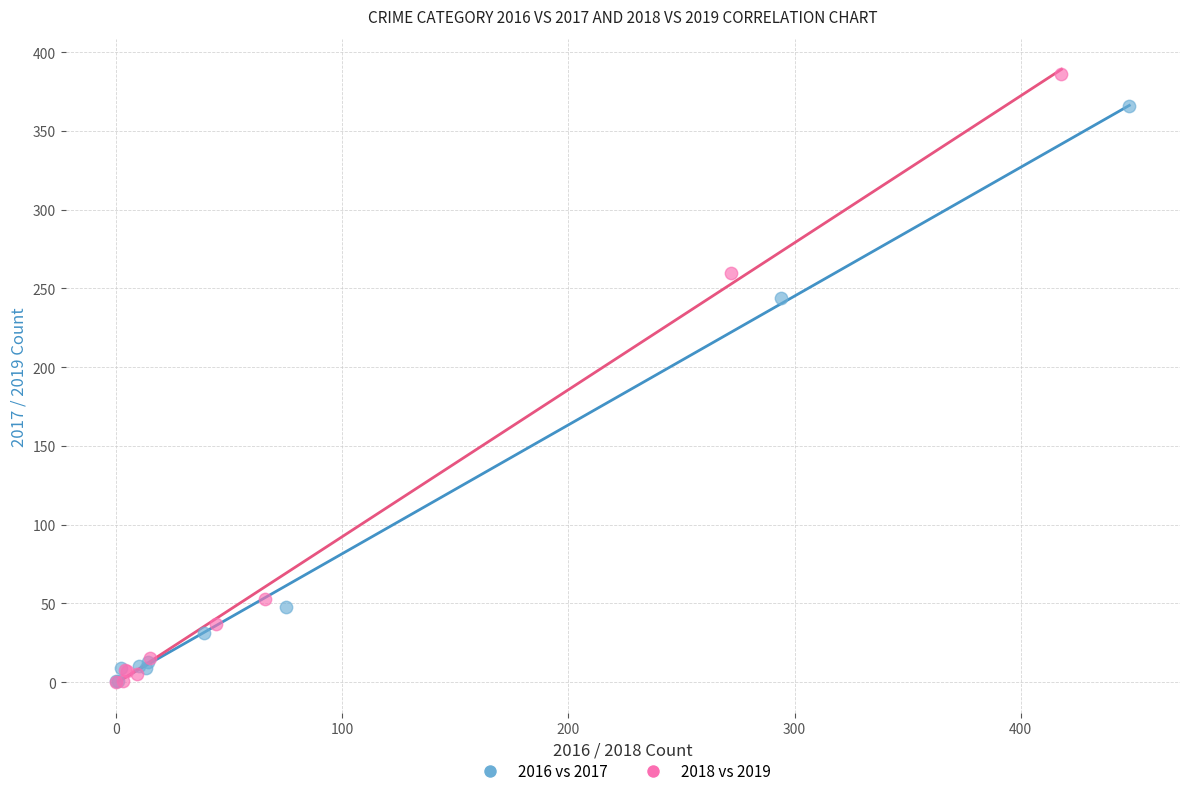

Which series has the largest Y range (max minus min)?

2018 vs 2019